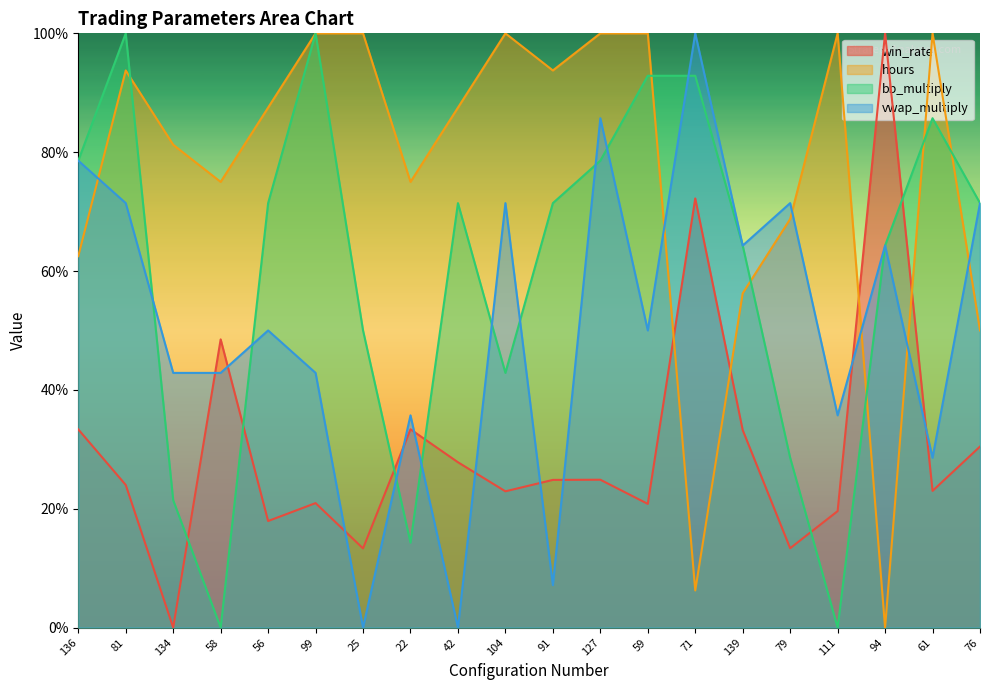

Rank the series at 61 from lowest to highest value.

win_rate, vwap_multiply, bb_multiply, hours